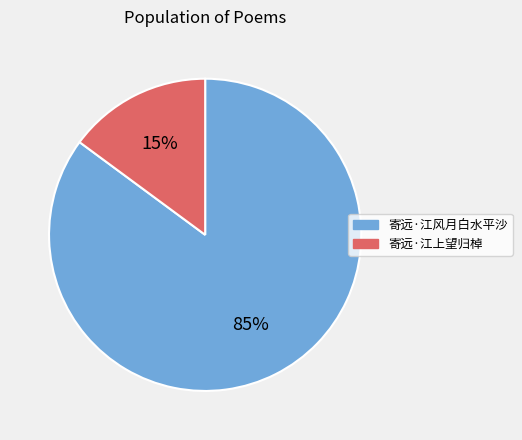

What percentage is the 寄远·江风月白水平沙 slice, to the nearest percent?

85%